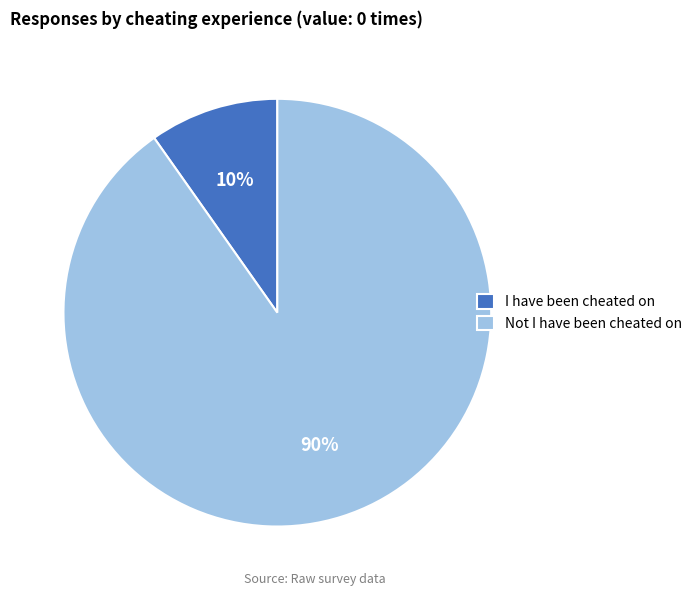

To the nearest percent, what is the combined percentage of I have been cheated on and Not I have been cheated on?

100%